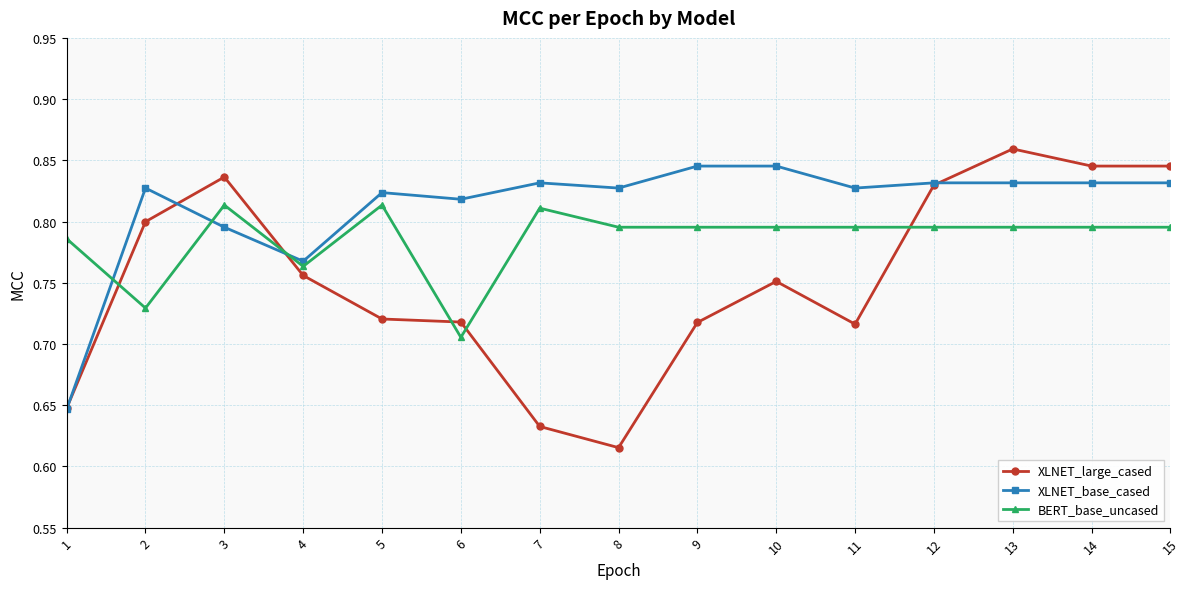

What is the spread (max minus min) of values at 11?

0.1